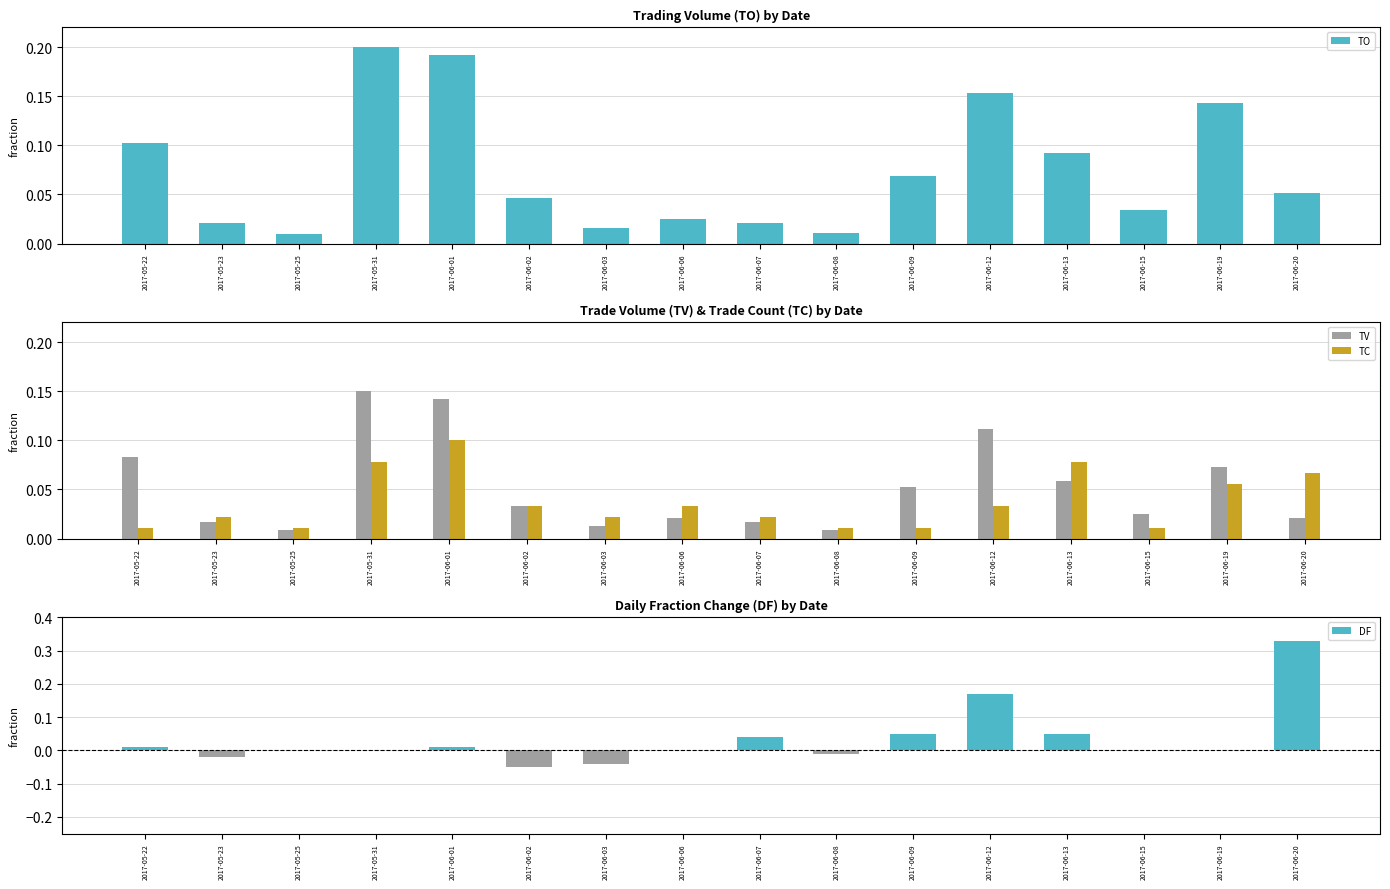

What is the minimum value shown in the chart?

-0.1